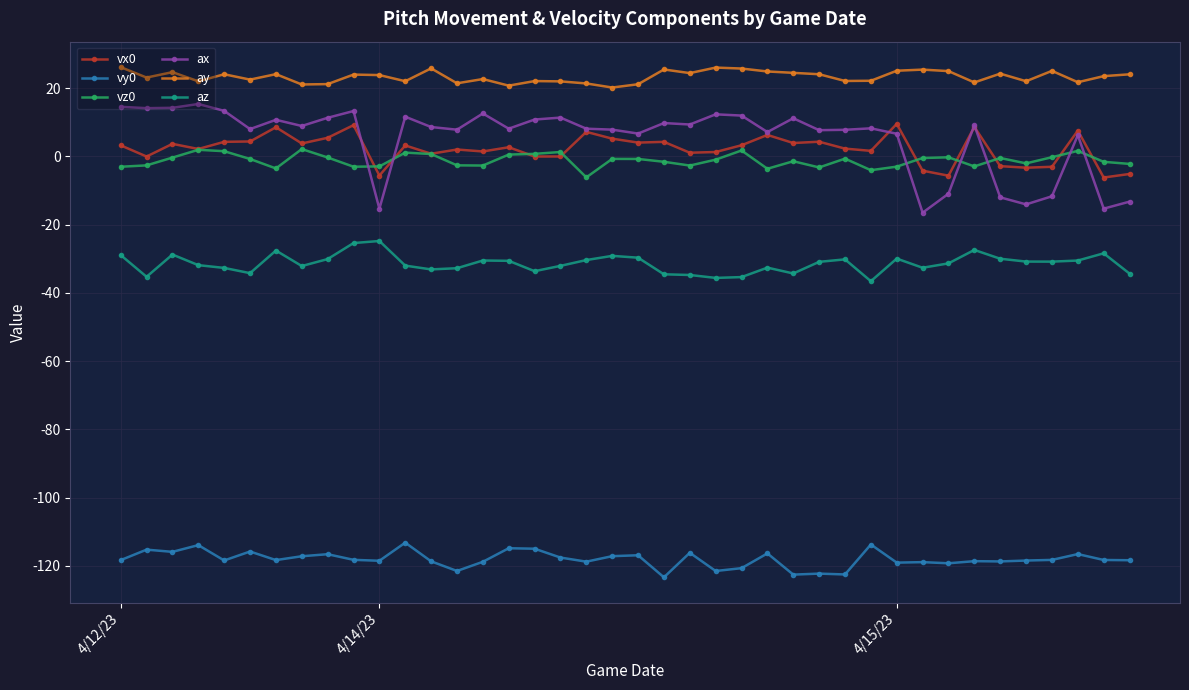

What is the value of the vz0 point at the 12th from the left?

1.1